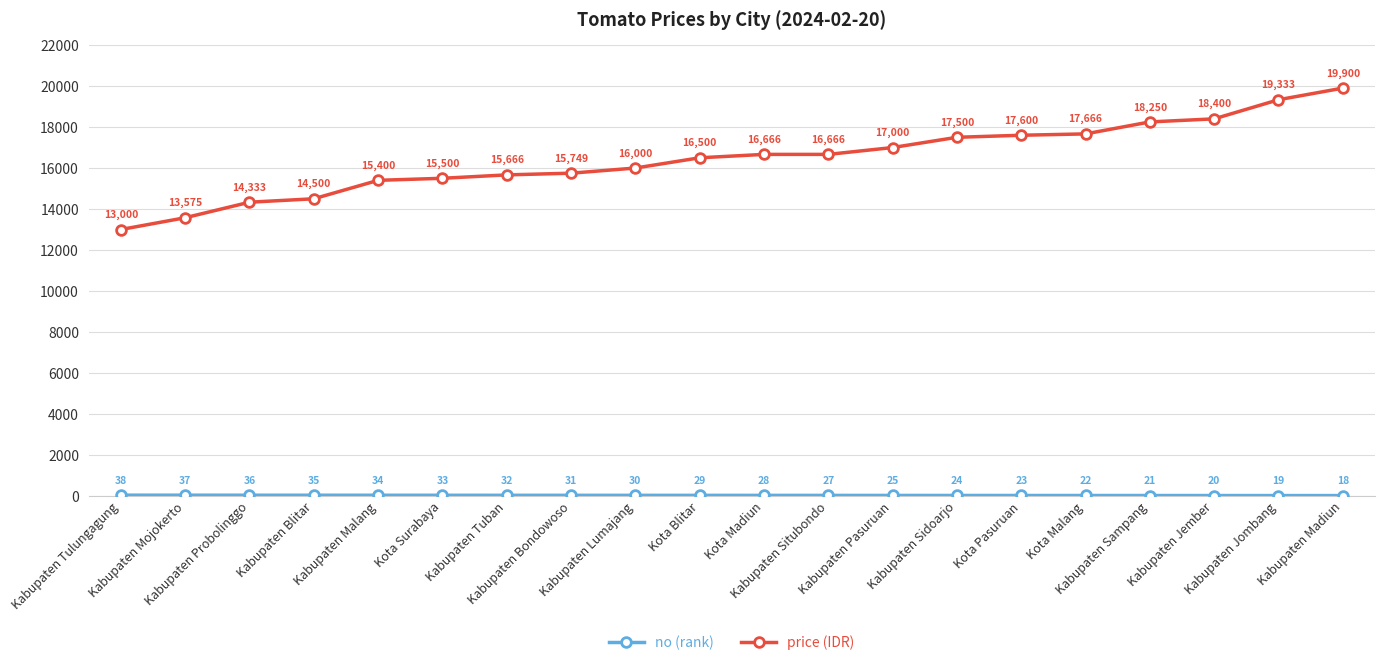

At which category is the sum across all series the highest?

Kabupaten Madiun